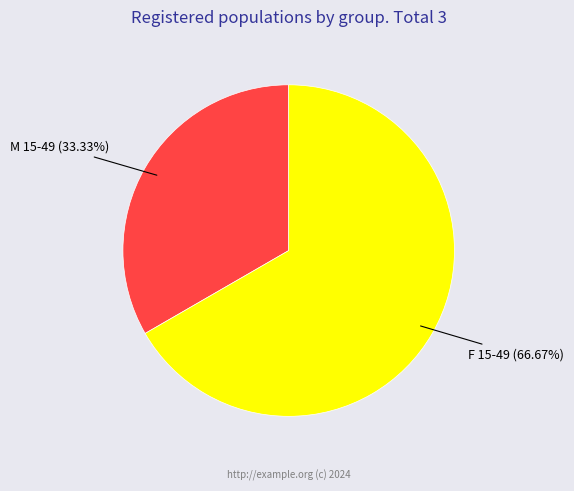

Is there any slice that represents more than half of the pie?

Yes